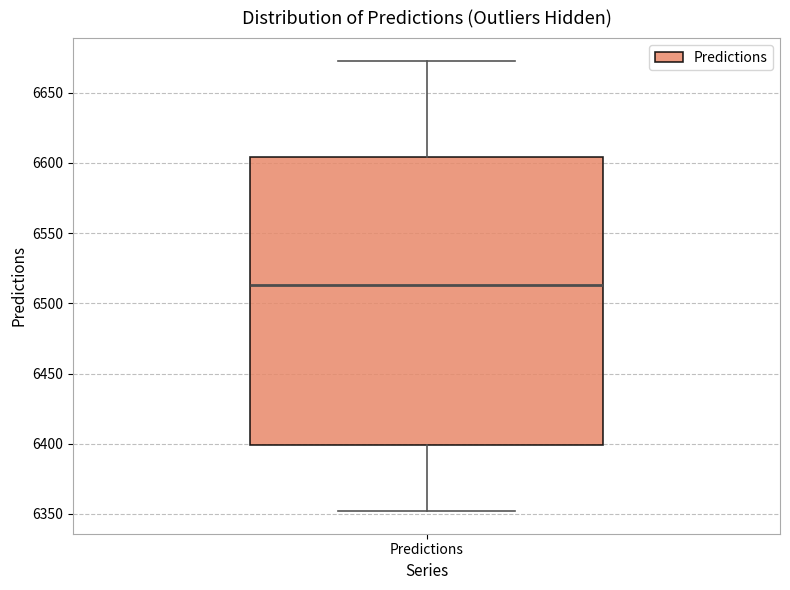

Where does the lower whisker of the box for Predictions end on the y-axis? The values are not printed on the chart, so give them approximately, as read against the axis.

6350